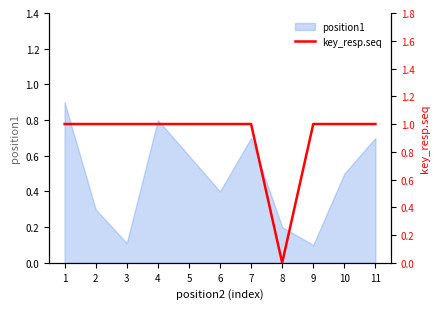

What is the maximum value for position1?

0.9